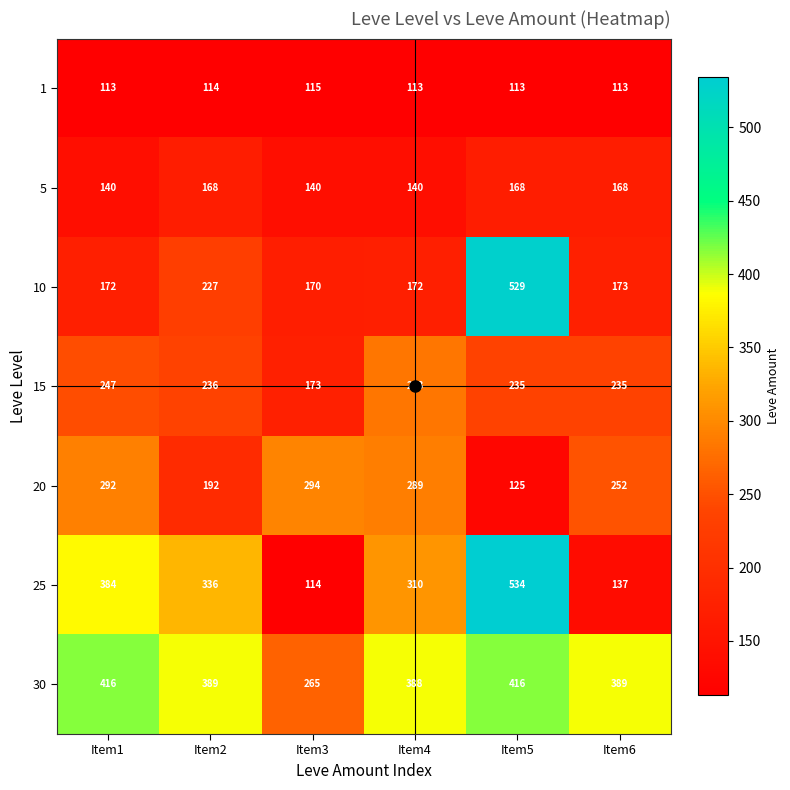

What is the maximum value shown in the chart?

534